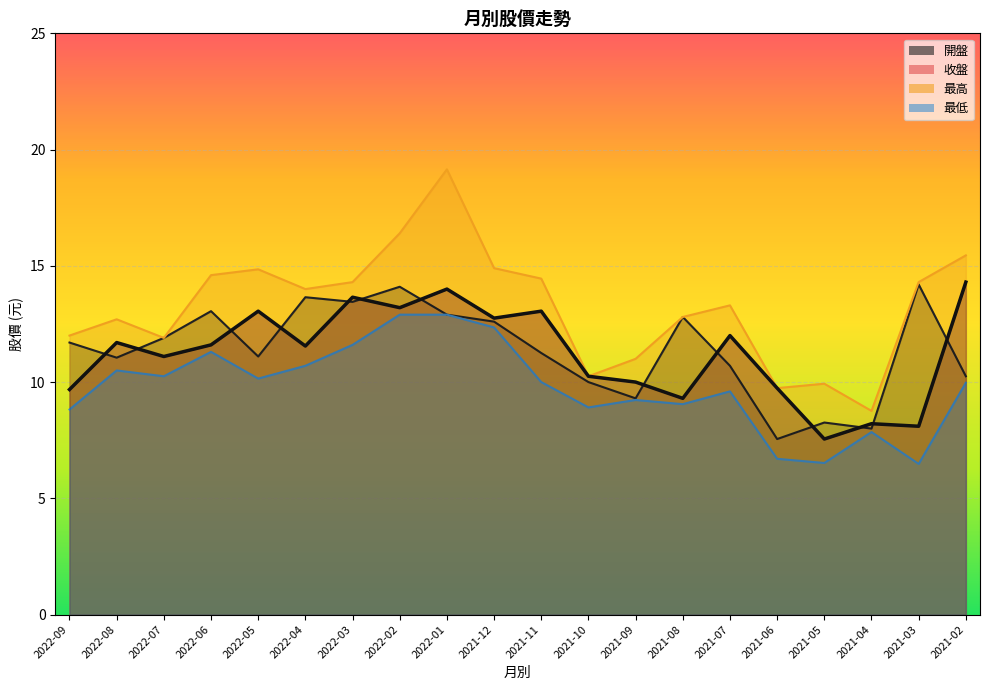

True or false: 最高 and 開盤 intersect in this chart.

False